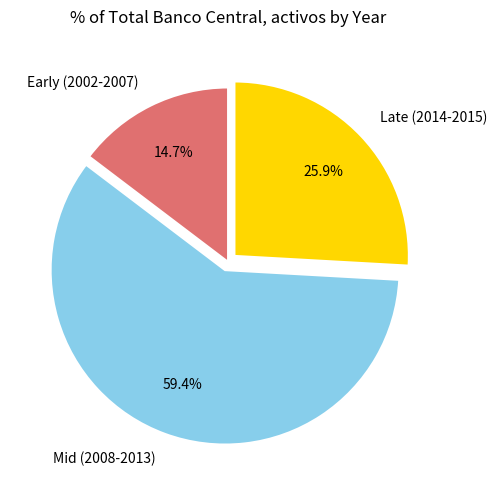

How many slices are in this pie chart?

3